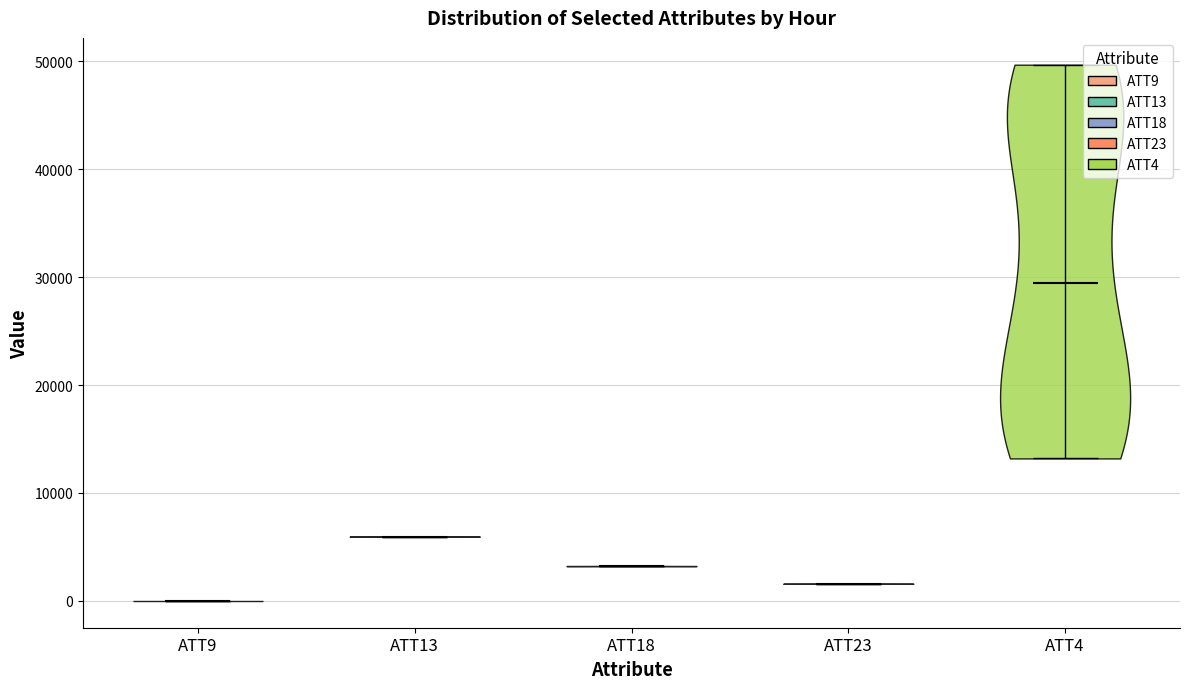

Reading left to right, read every violin against the y-axis: where its median line is, and the lowest and highest points it reaches. The values are not printed on the chart, so give them approximately, as read against the axis.

ATT9: median line 0, lowest point 0, highest point 0
ATT13: median line 6000, lowest point 6000, highest point 6000
ATT18: median line 3000, lowest point 3000, highest point 3000
ATT23: median line 2000, lowest point 2000, highest point 2000
ATT4: median line 29000, lowest point 13000, highest point 50000